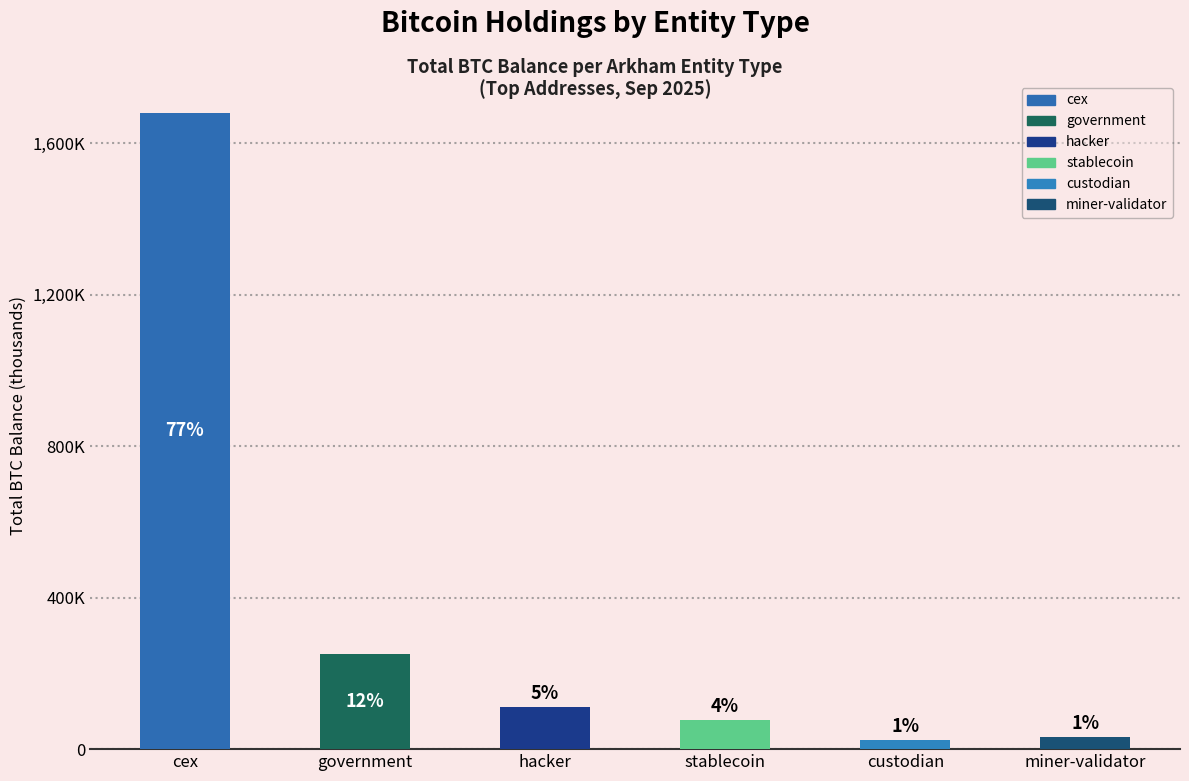

At which label does the data first exceed 112?

cex